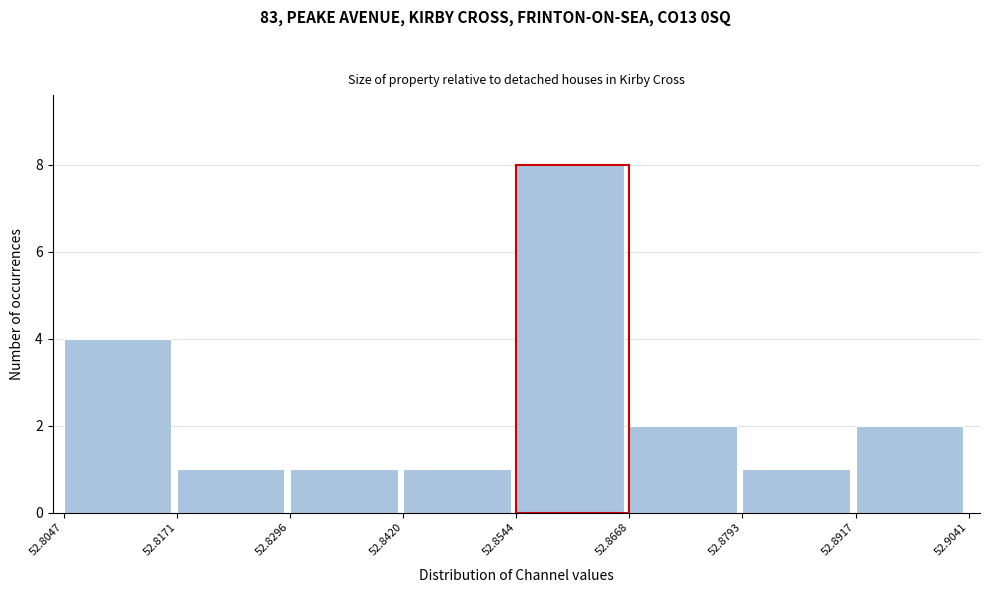

How tall is the bar that spans 52.8793 to 52.8917 on the x-axis? The values are not printed on the chart, so give them approximately, as read against the axis.

1